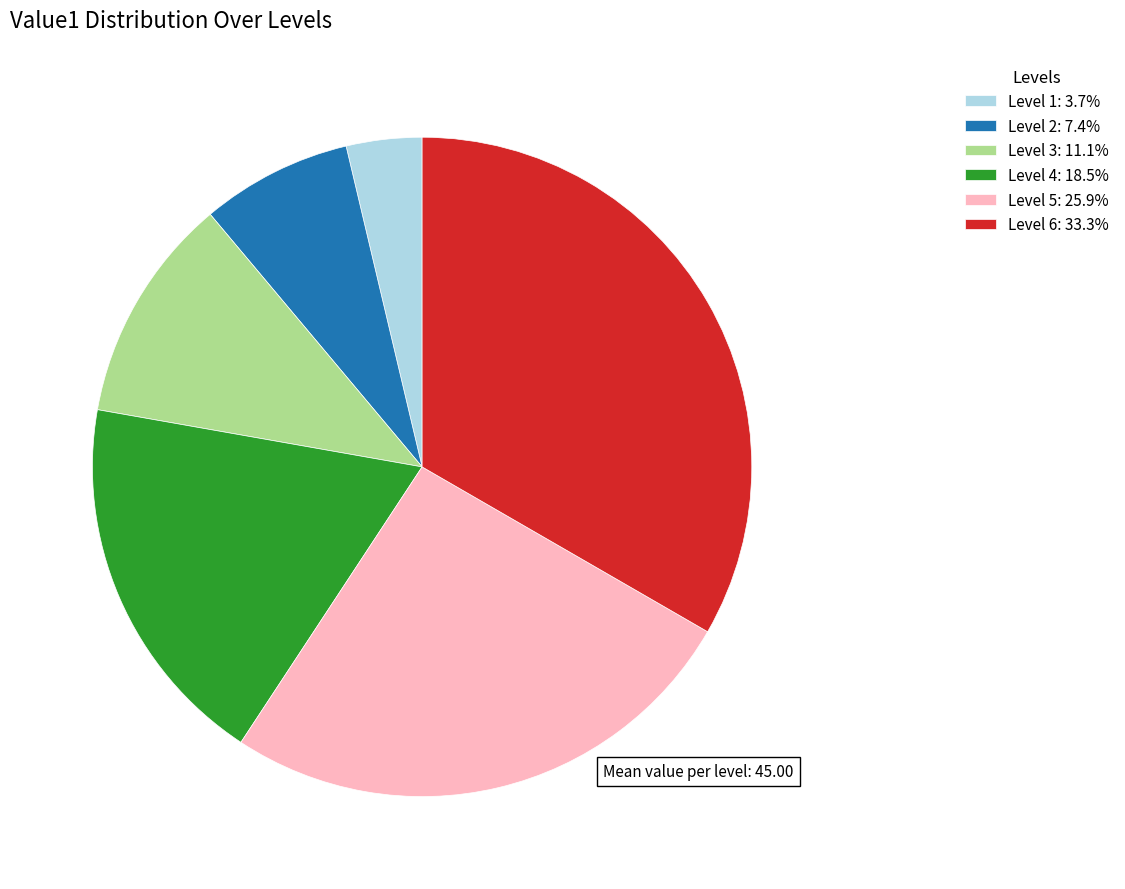

Do Level 1: 3.7% and Level 3: 11.1% together represent more than half of the pie?

No